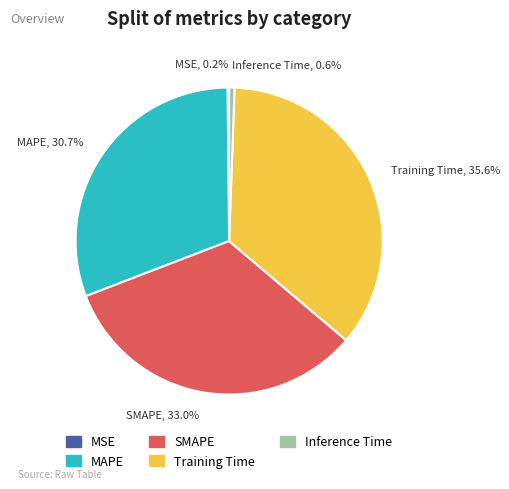

The SMAPE slice represents 33% of the pie. True or false?

True